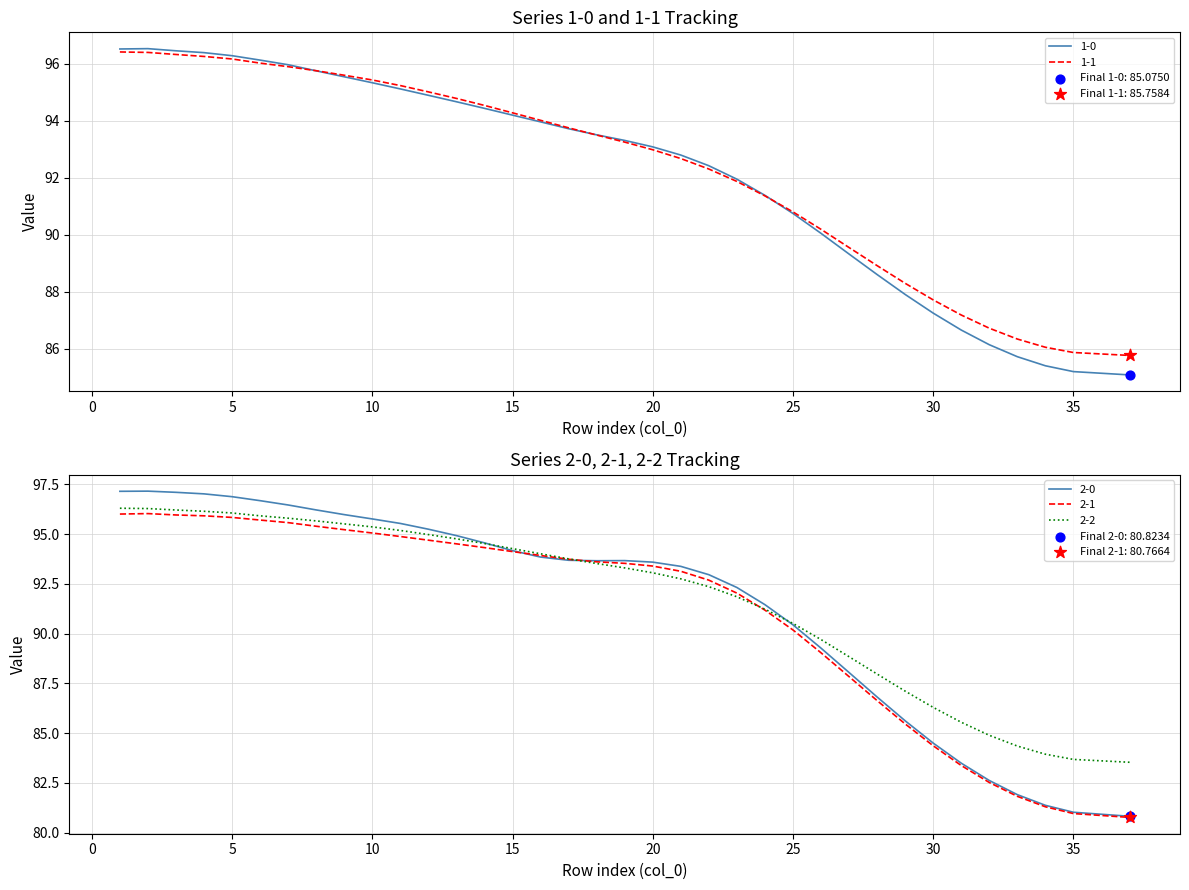

Which series has the largest total across all categories?

1-1